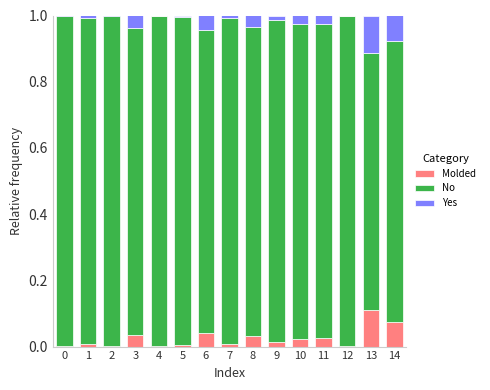

True or false: Molded has a value of 0.0 at 13.

False